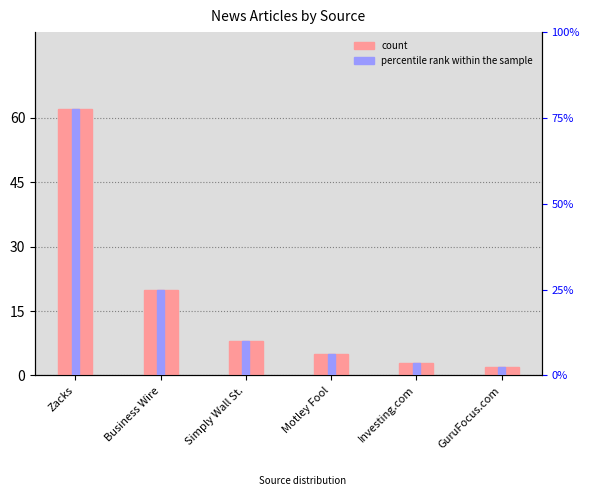

The percentile rank within the sample series shows 8 at Simply Wall St.. True or false?

True